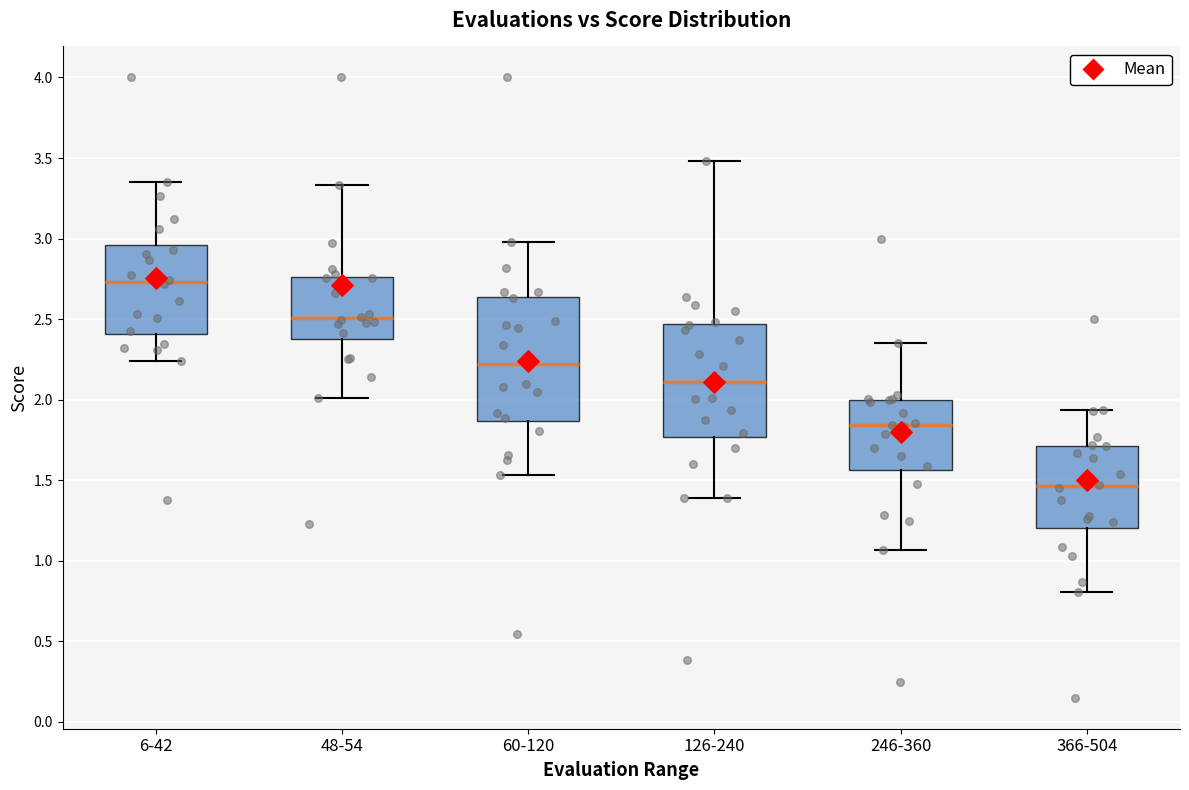

Which box's median line is the lowest?

366-504